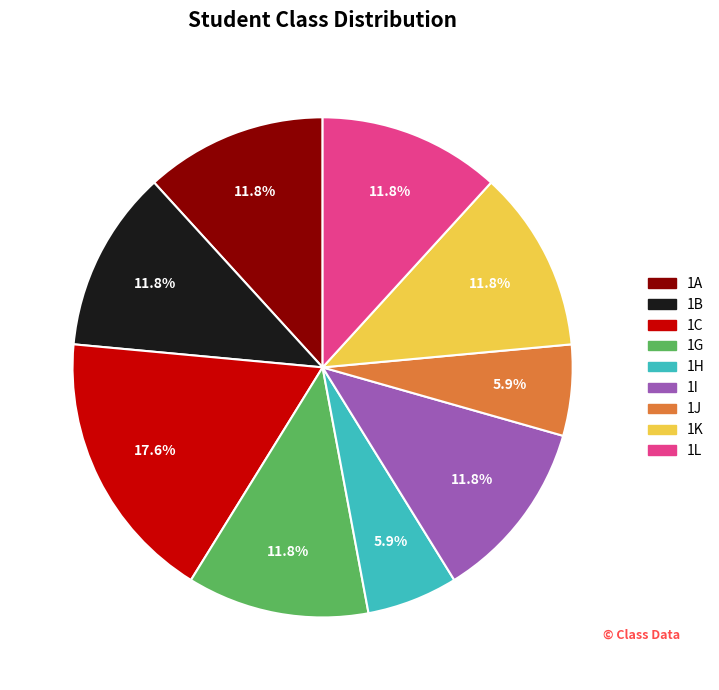

To the nearest percent, what is the difference between the largest and smallest slice percentages?

12%